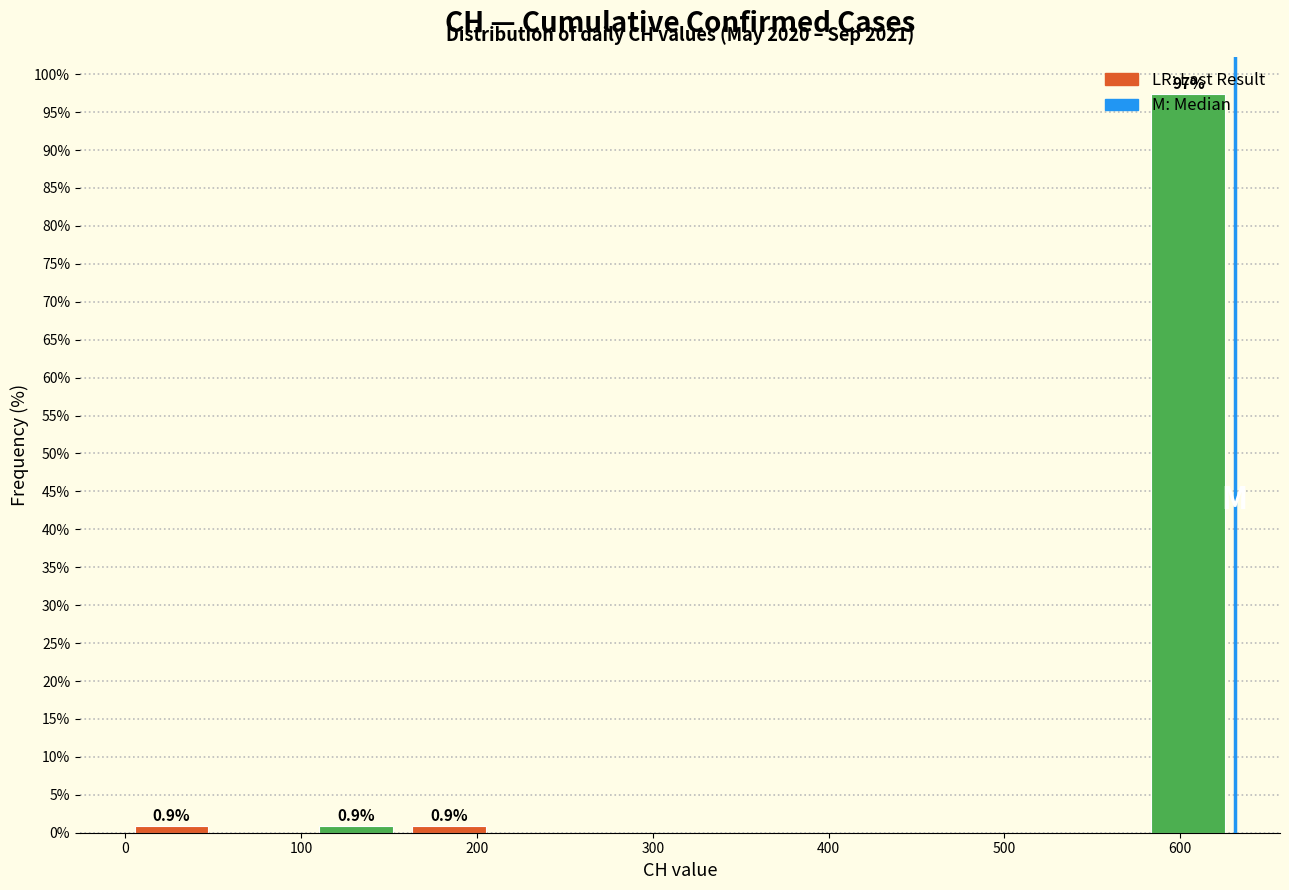

Over which range of the x-axis is the bar tallest?

580 to 630